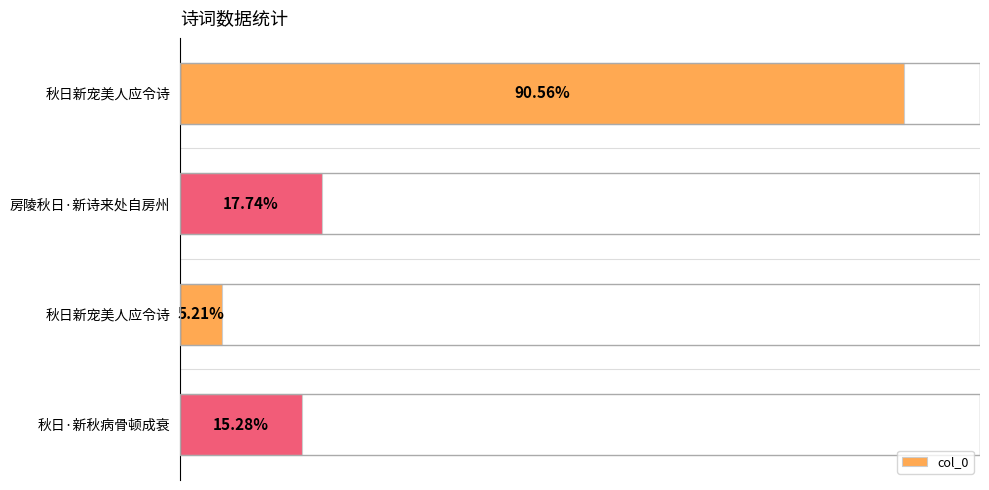

Rank the categories by value from highest to lowest.

秋日新宠美人应令诗, 房陵秋日·新诗来处自房州, 秋日·新秋病骨顿成衰, 秋日新宠美人应令诗